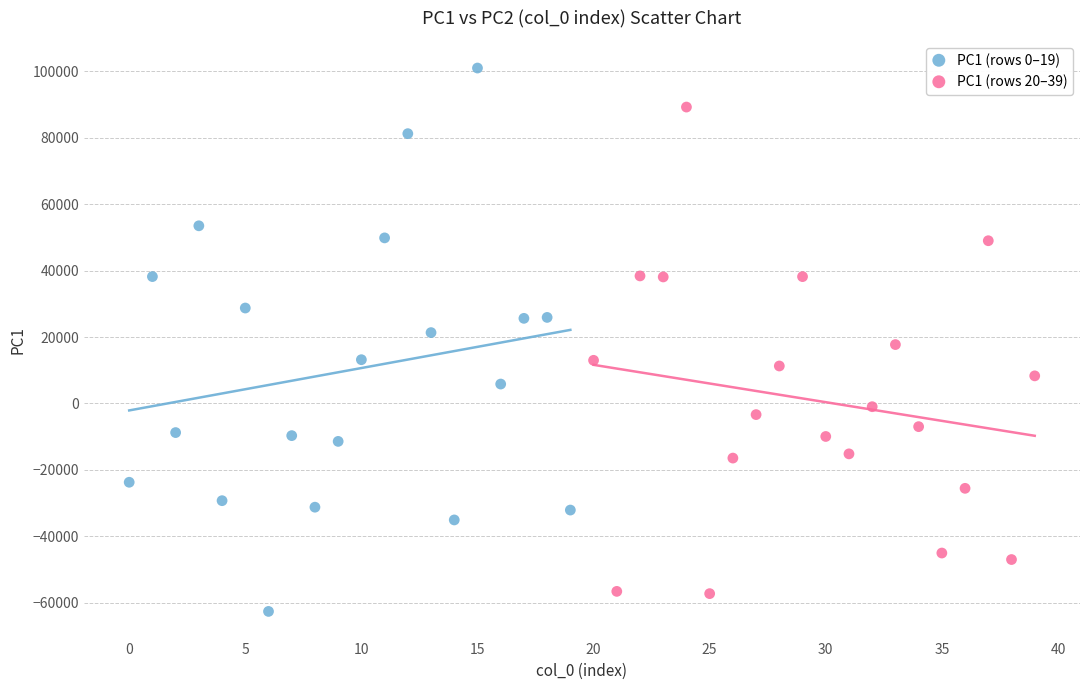

Which series reaches the maximum Y coordinate?

PC1 (rows 0–19)